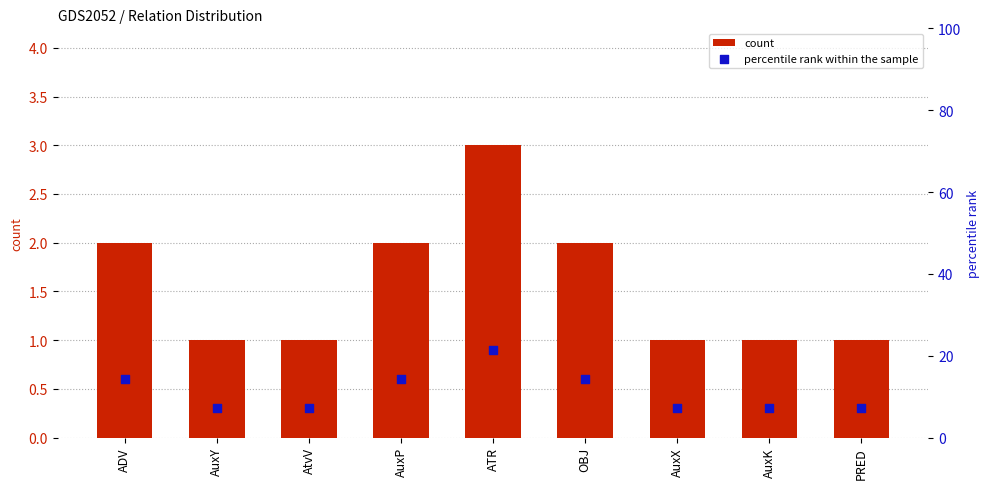

What are all the series names shown in the legend?

count, percentile rank within the sample